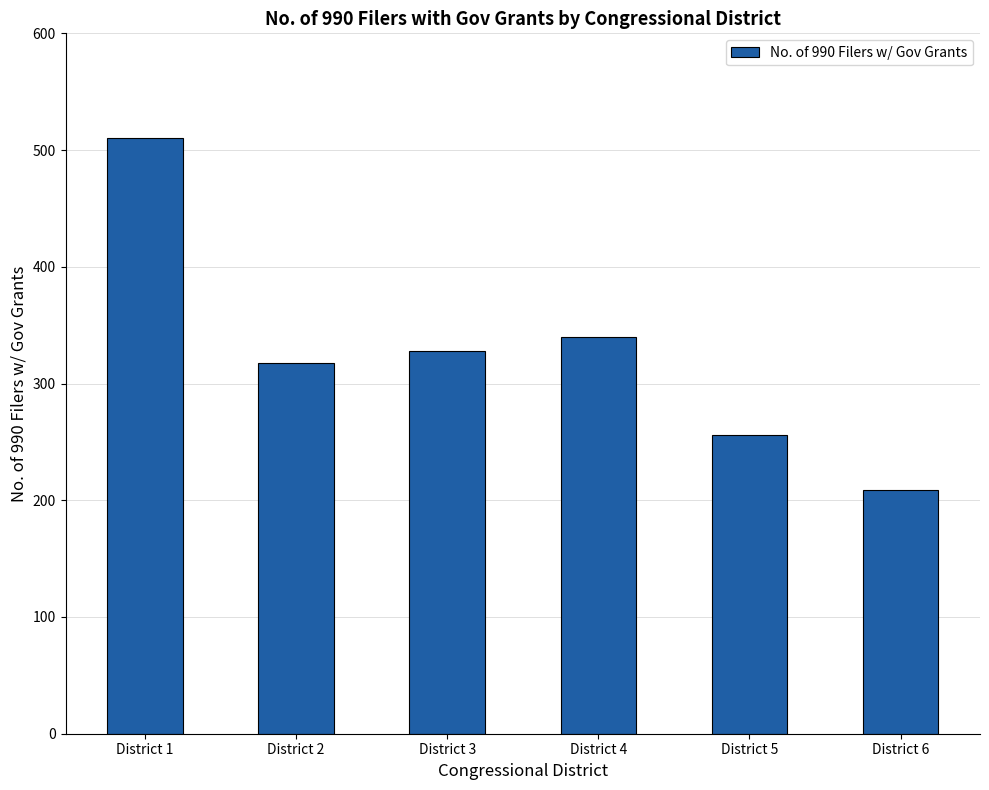

How many bars are there in total?

6